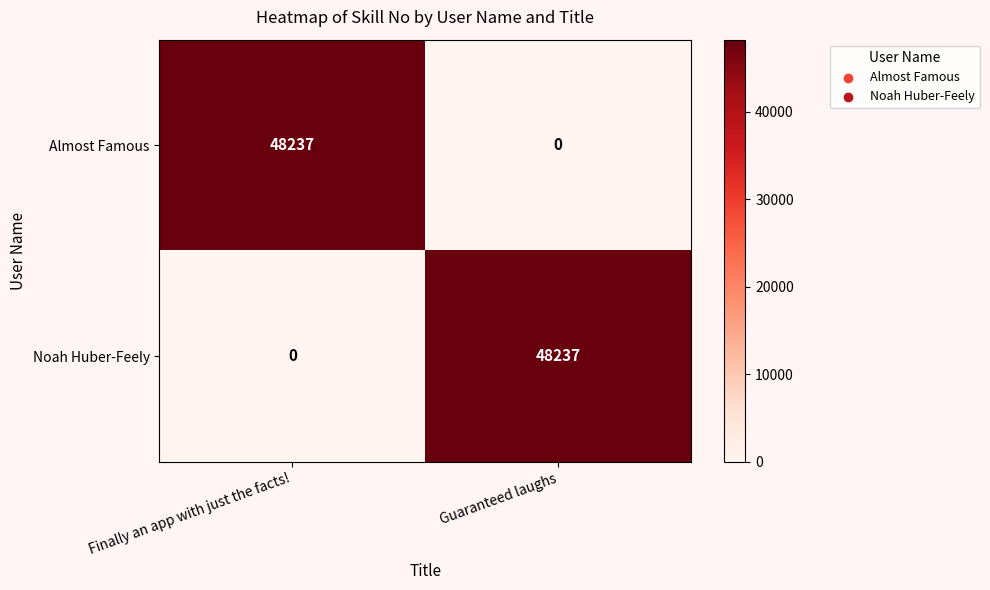

What is the difference between the highest and lowest values at Guaranteed laughs?

48237